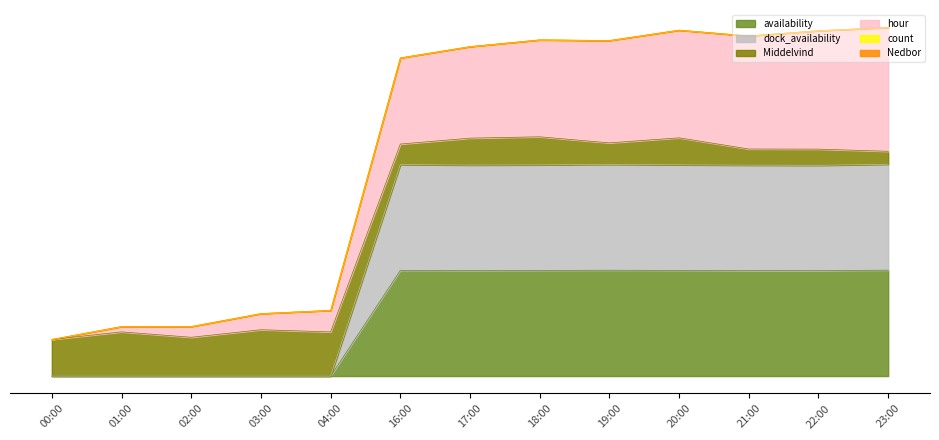

Which label corresponds to the smallest value in the chart?

00:00